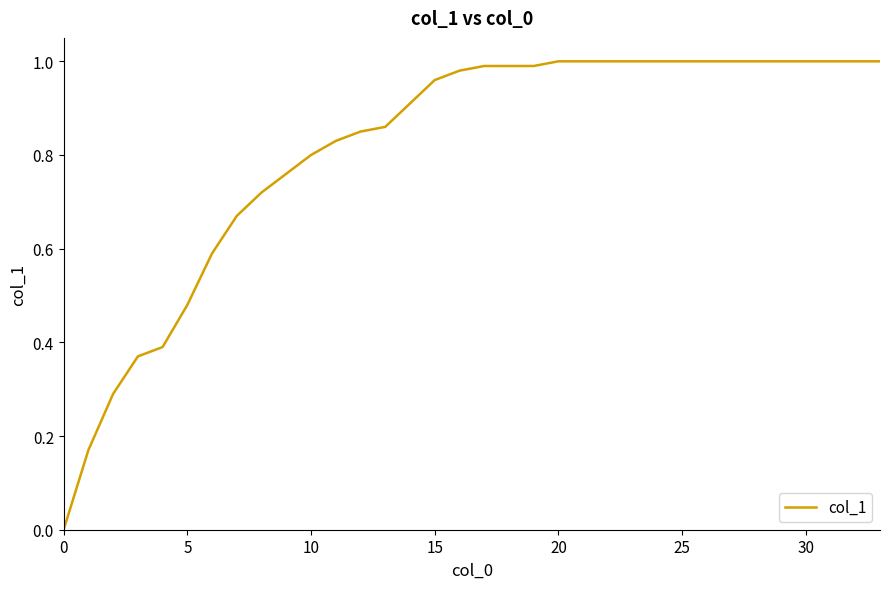

Which has a higher value, 15 or 20?

20